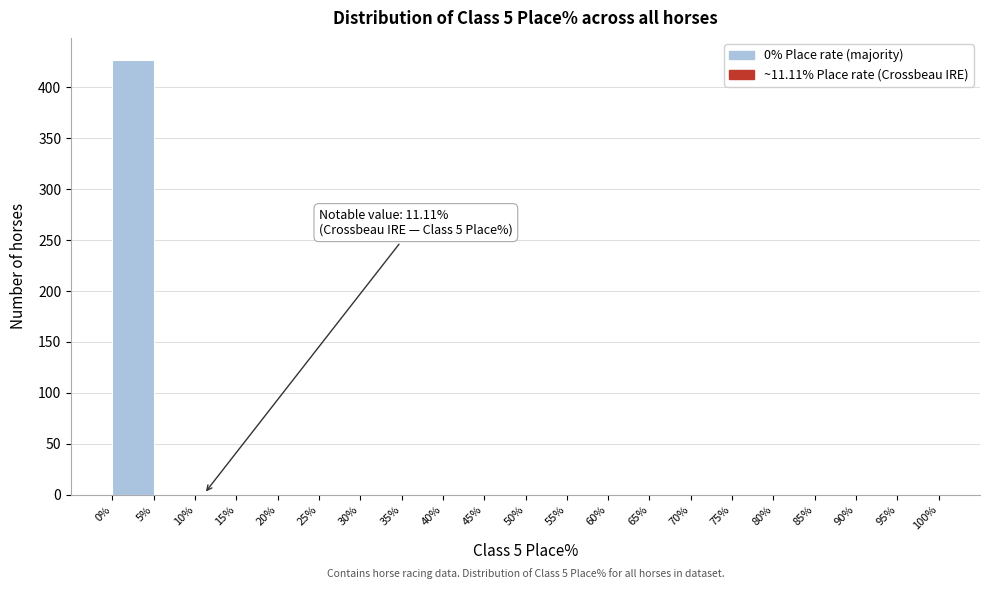

Over which range of the x-axis is the bar tallest?

0% to 5%